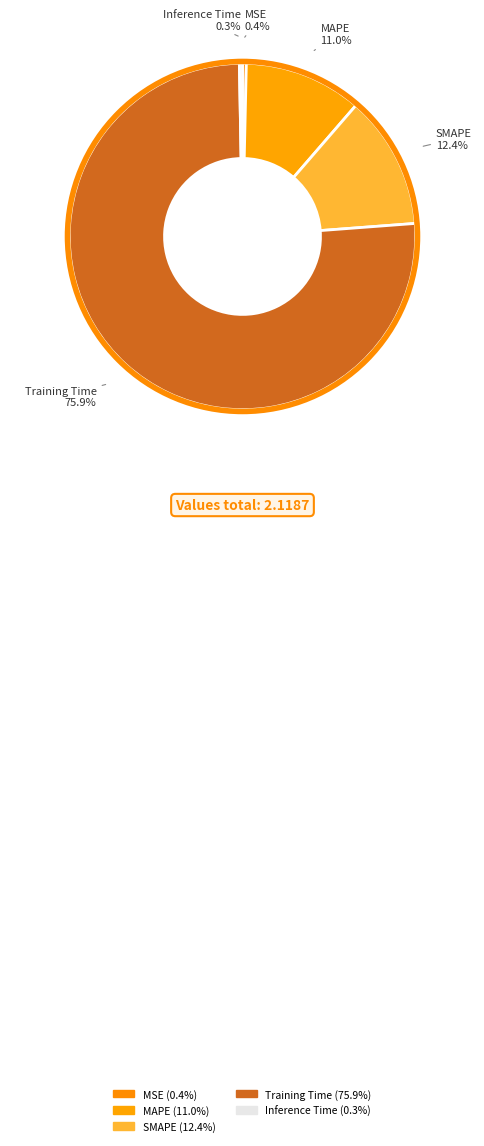

To the nearest percent, what percentage of the pie is SMAPE?

12%